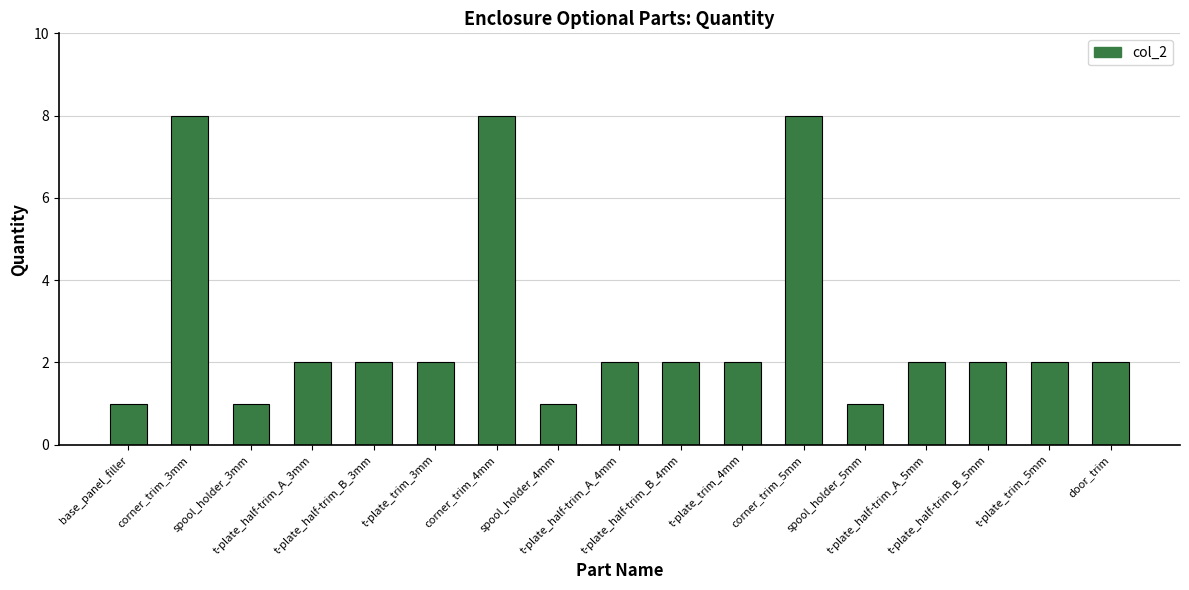

Reading left to right, transcribe all the data shown in this chart.

1	8	1	2	2	2	8	1	2	2	2	8	1	2	2	2	2